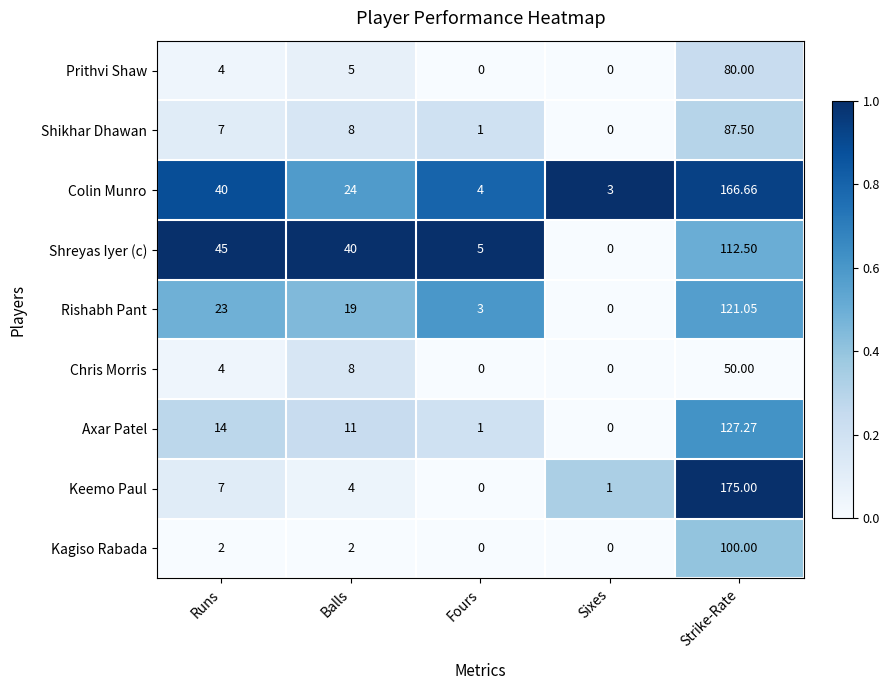

How many categories are shown in the chart?

5